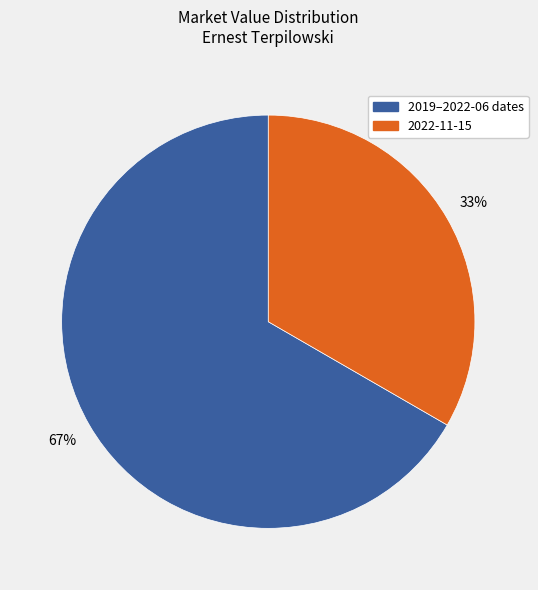

To the nearest percent, what portion does 2022-11-15 represent?

33%